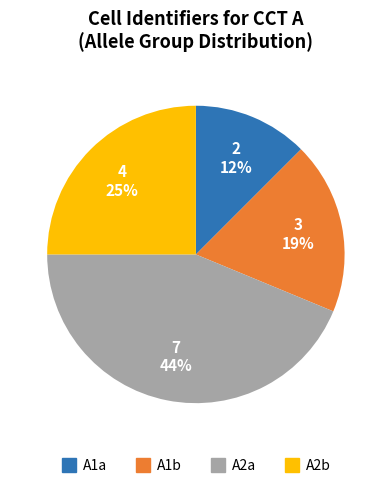

To the nearest percent, what is the average slice percentage?

25%